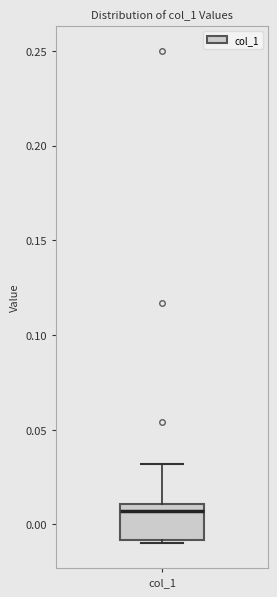

Where is the upper edge of the box for col_1 on the y-axis? The values are not printed on the chart, so give them approximately, as read against the axis.

0.010